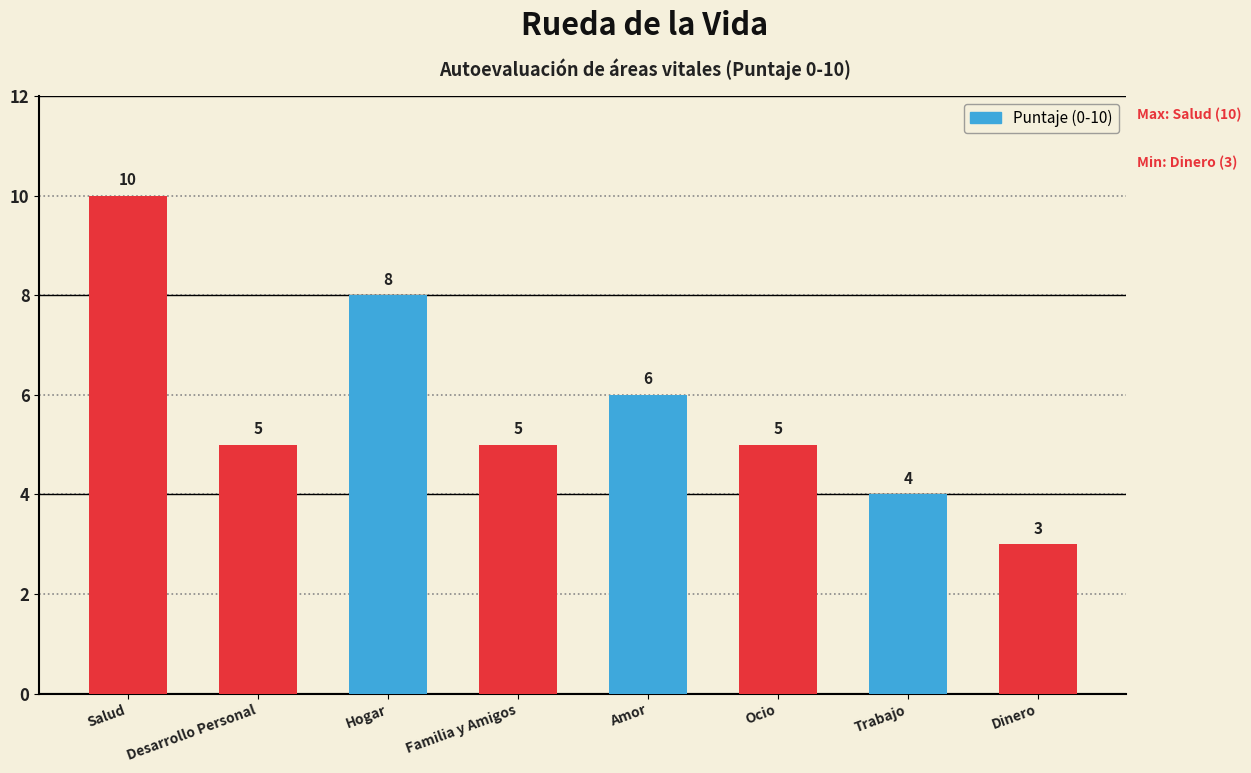

How many values are between 5 and 8?

5